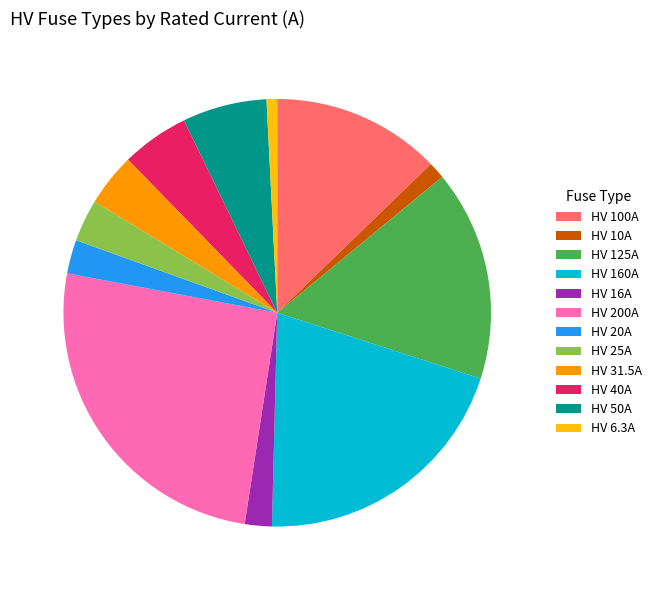

Is there any slice that represents more than half of the pie?

No